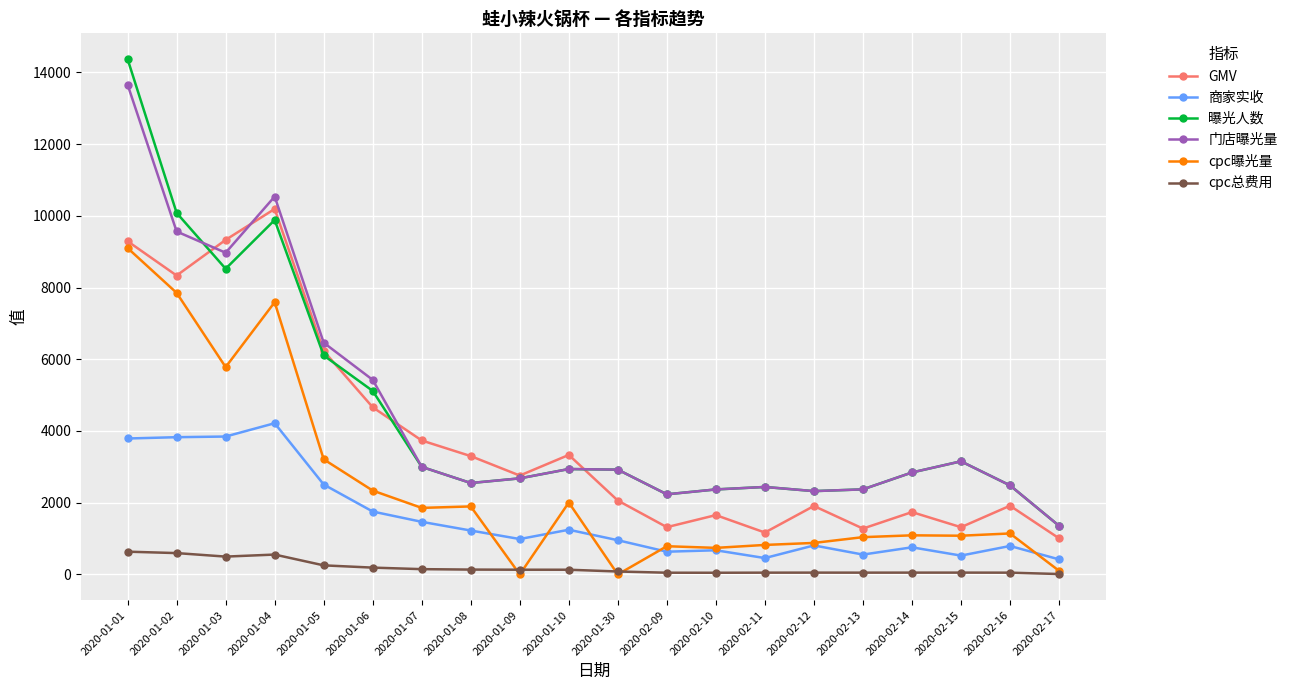

Is the value of cpc总费用 at 2020-01-04 greater than the value of 曝光人数 at 2020-02-13?

No